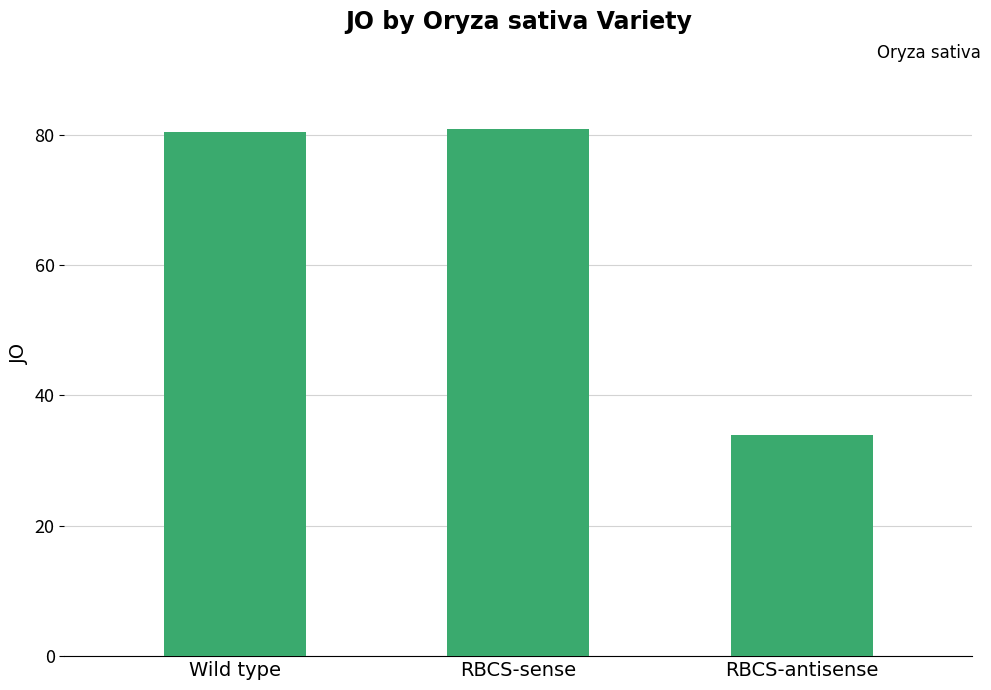

What is the average value?

65.0